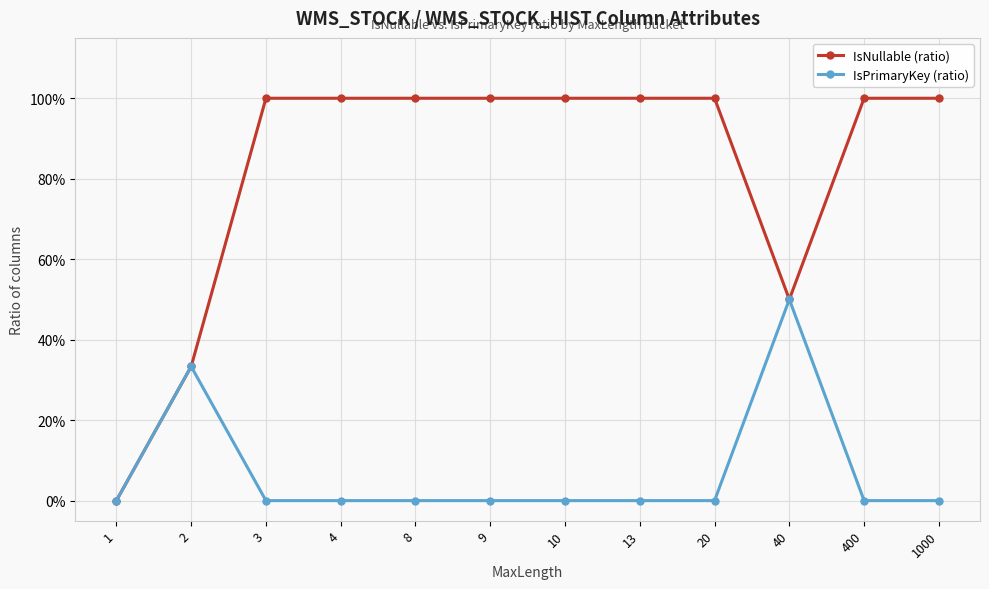

What are all the series names shown in the legend?

IsNullable (ratio), IsPrimaryKey (ratio)